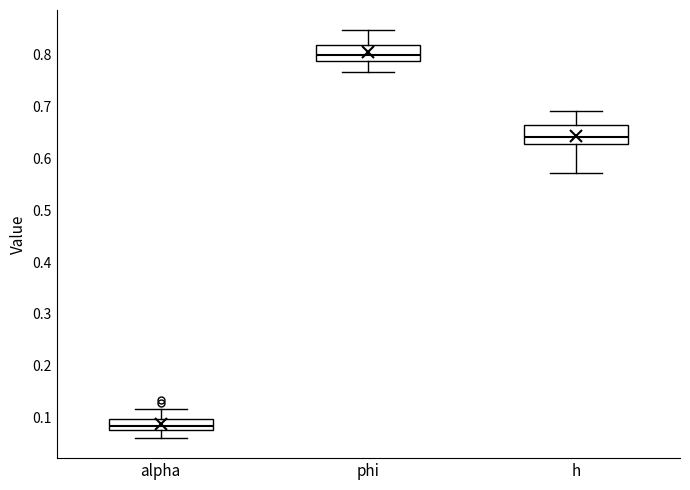

Where is the lower edge of the box for alpha on the y-axis? The values are not printed on the chart, so give them approximately, as read against the axis.

0.08